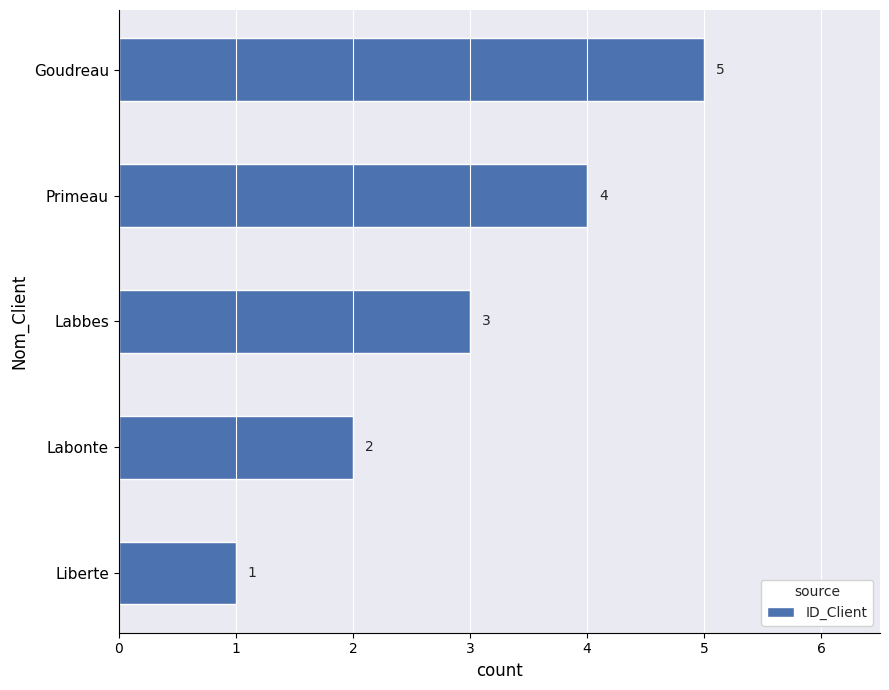

What is the difference between the second highest and second lowest values?

2